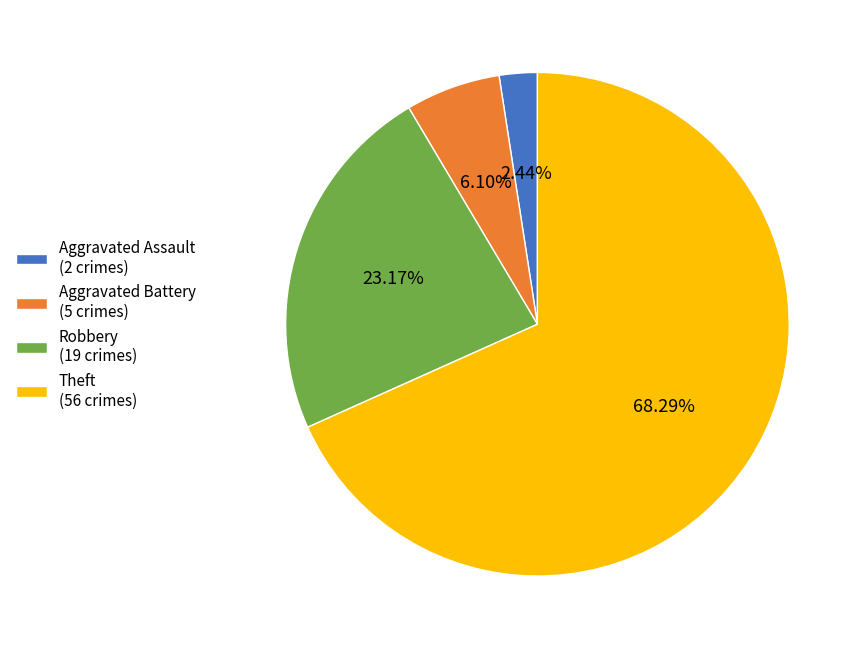

Count the number of slices in the pie.

4